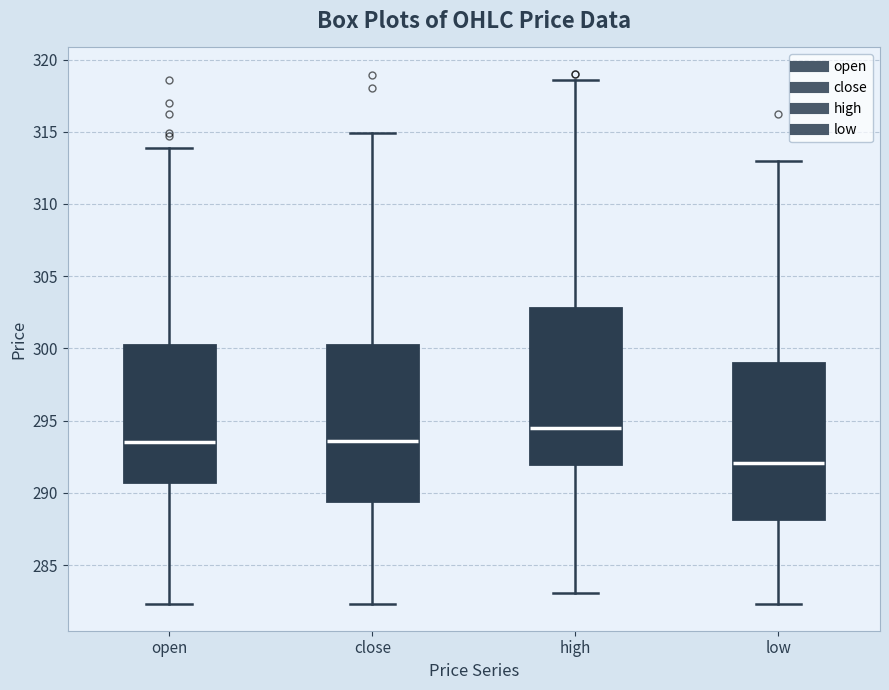

Where is the lower edge of the box for low on the y-axis? The values are not printed on the chart, so give them approximately, as read against the axis.

288.0